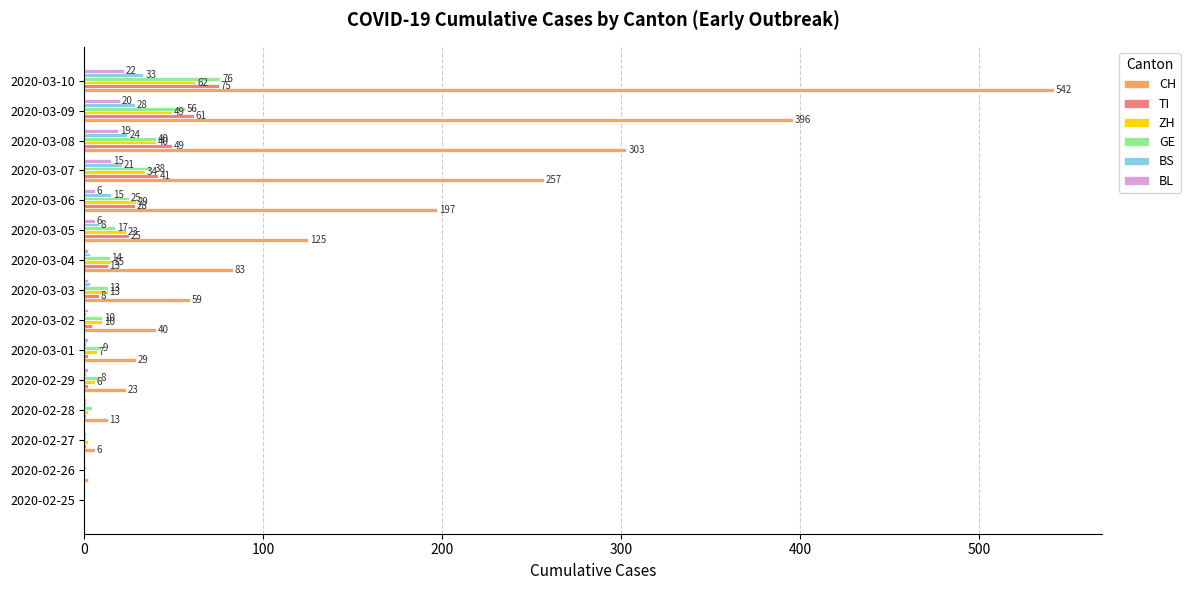

At which label is TI closest to 37?

2020-03-07